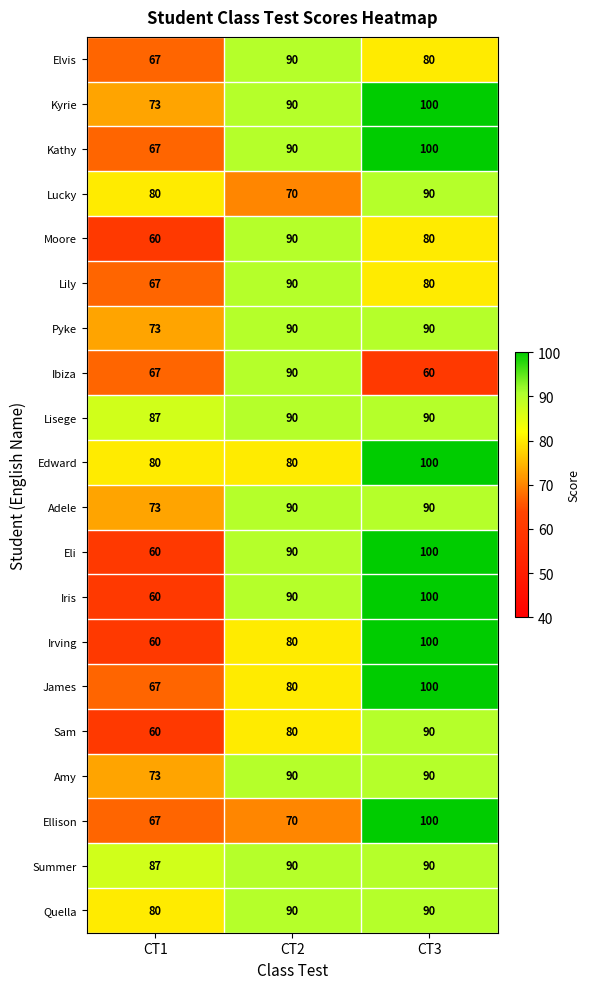

What is the difference between the maximum and minimum values in the Amy series?

17